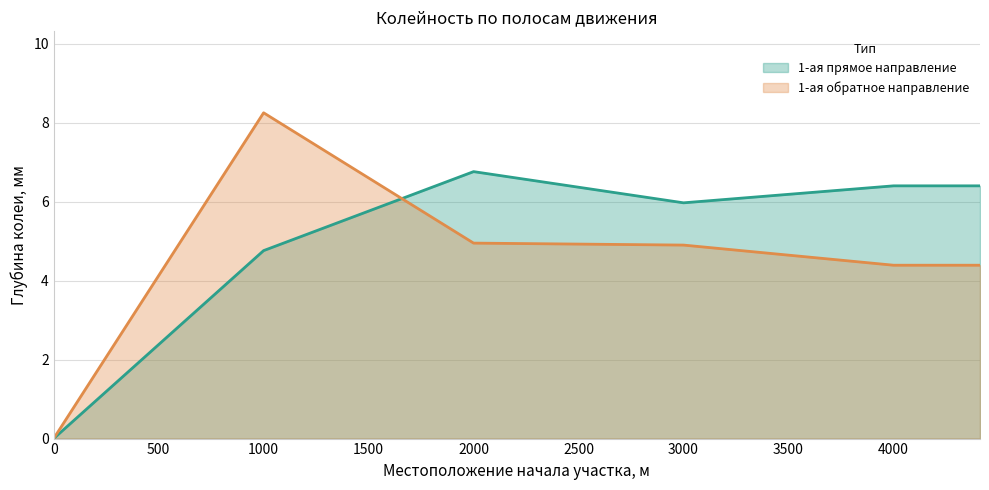

What is the value of the 1-ая обратное направление point at the 6th from the left?

4.4